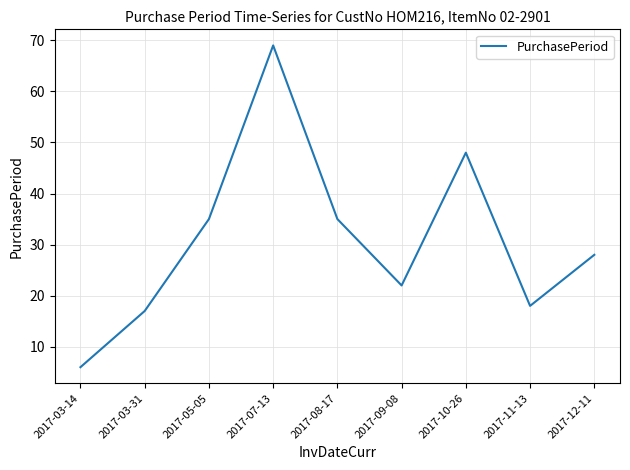

Which label corresponds to the largest value in the chart?

2017-07-13